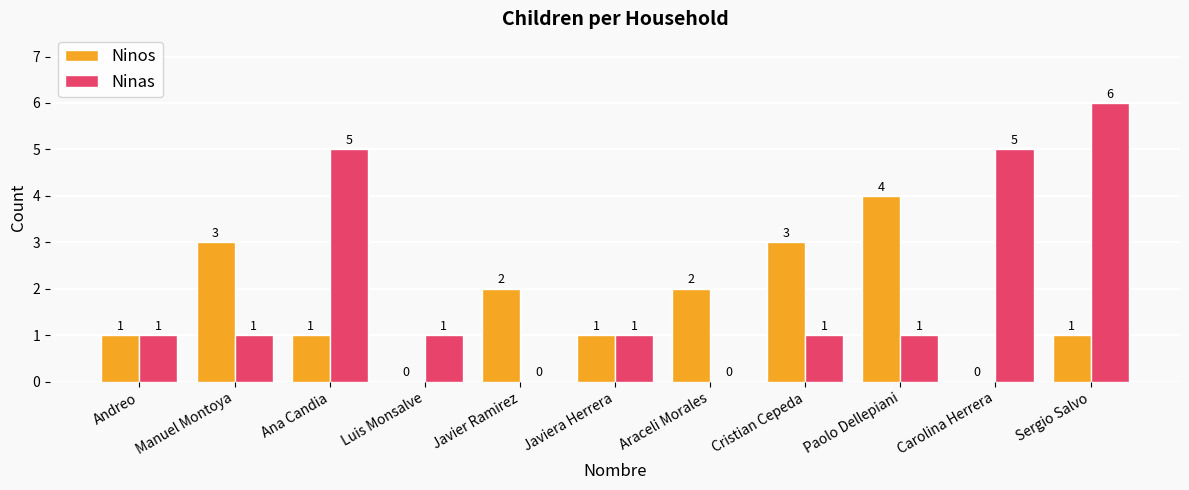

The Ninos series shows 4 at Araceli Morales. True or false?

False